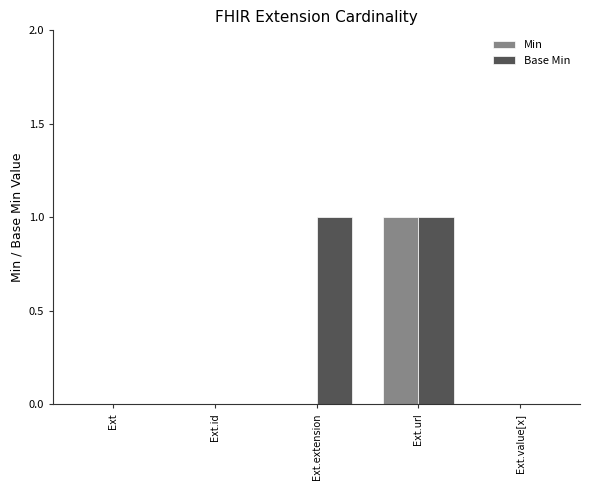

Reading left to right, what are all the values shown in this chart?

Min: Ext=0	Ext.id=0	Ext.extension=0	Ext.url=1	Ext.value[x]=0
Base Min: Ext=0	Ext.id=0	Ext.extension=1	Ext.url=1	Ext.value[x]=0